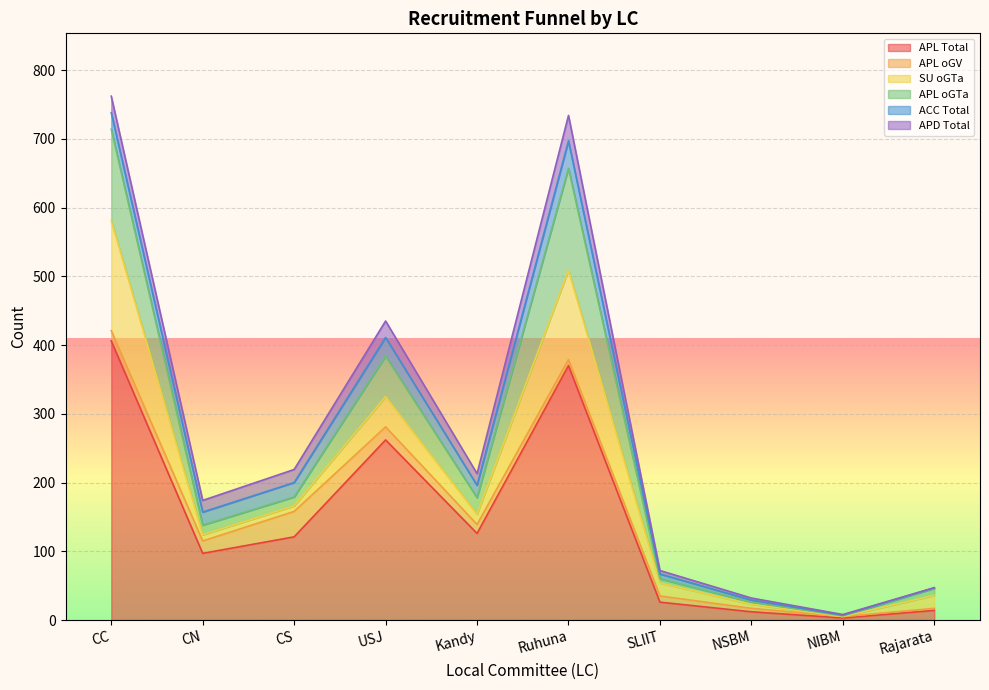

Which category has the highest value in the APL Total series?

CC